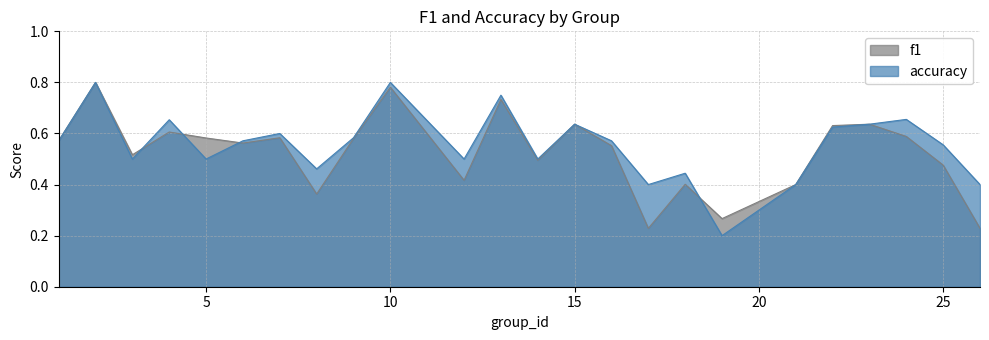

Where do f1 and accuracy first cross each other?

3 and 4